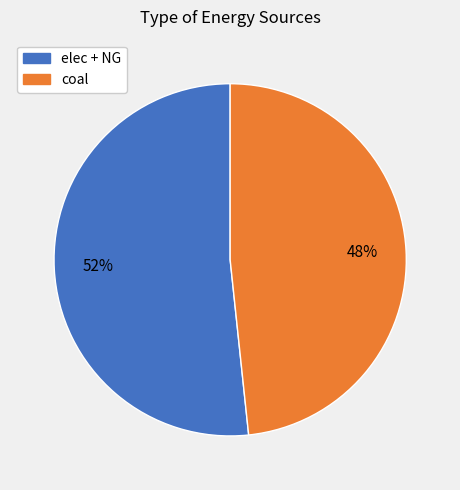

To the nearest percent, what is the average slice percentage?

50%